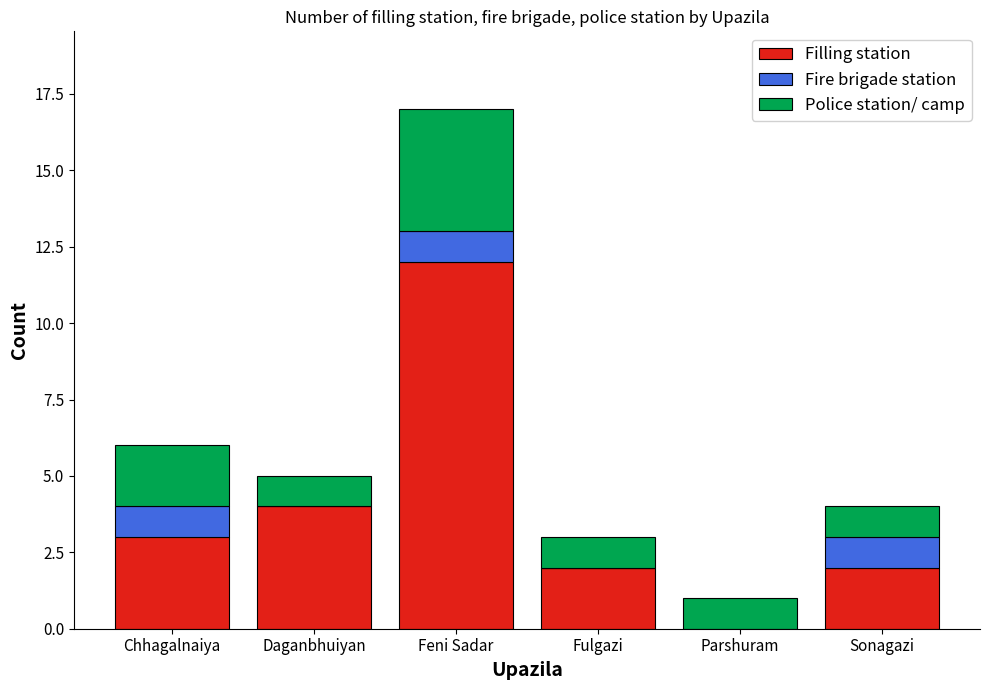

What is the maximum value for Filling station?

12